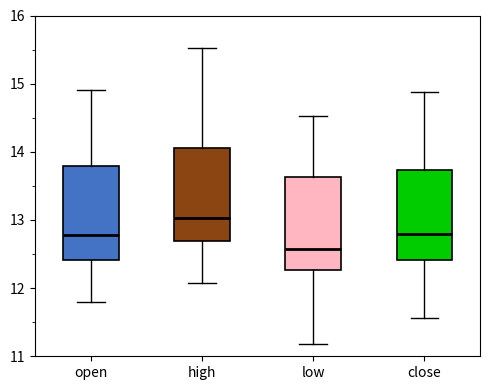

Where is the upper edge of the box for high on the y-axis? The values are not printed on the chart, so give them approximately, as read against the axis.

14.1